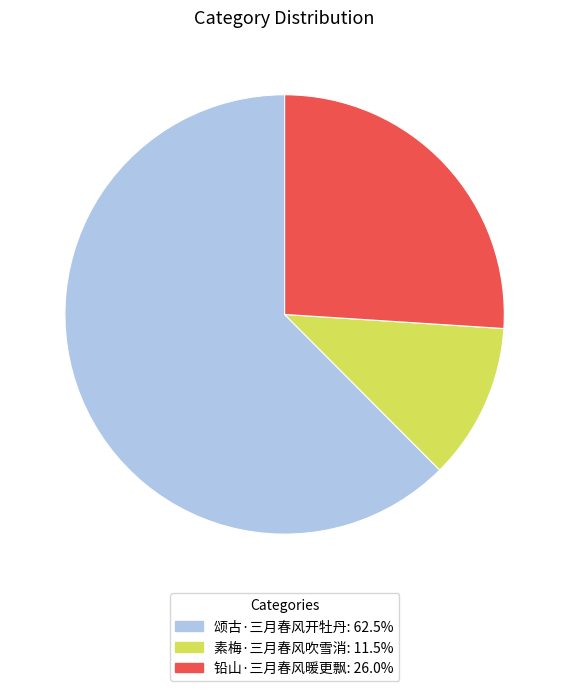

Does 素梅·三月春风吹雪消 account for over 50% of the chart?

No